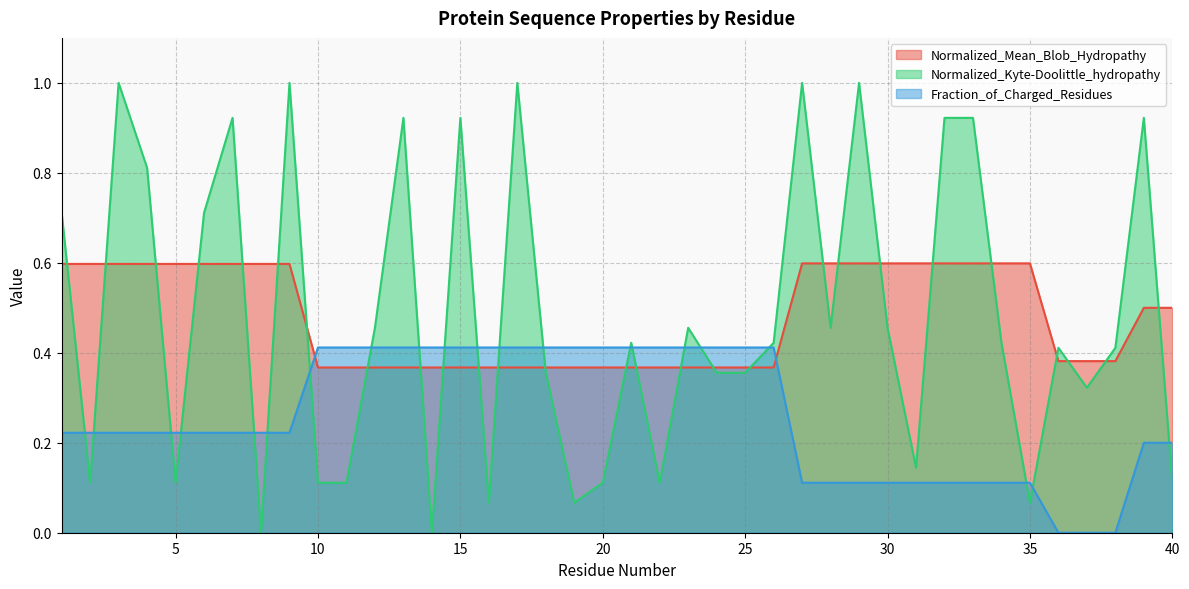

Which category has the highest value in the Fraction_of_Charged_Residues series?

10